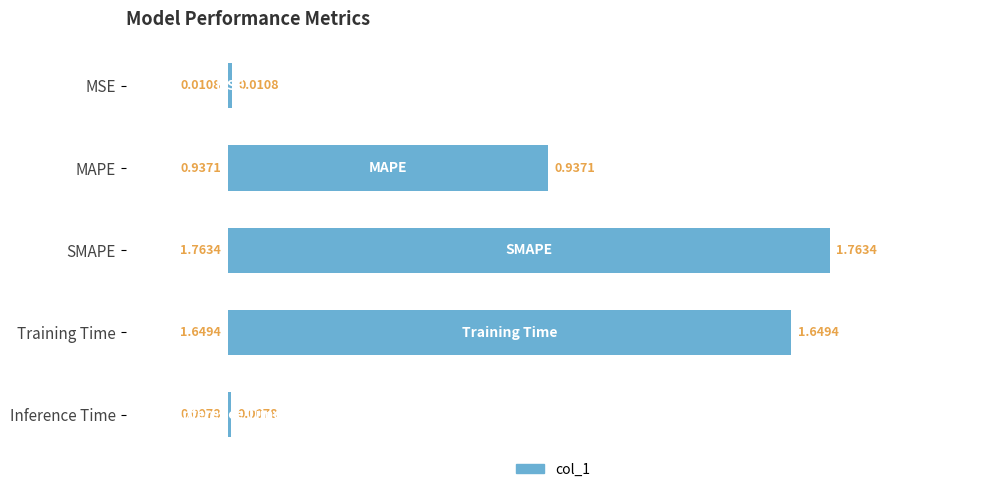

Between MSE and Inference Time, which is larger?

MSE